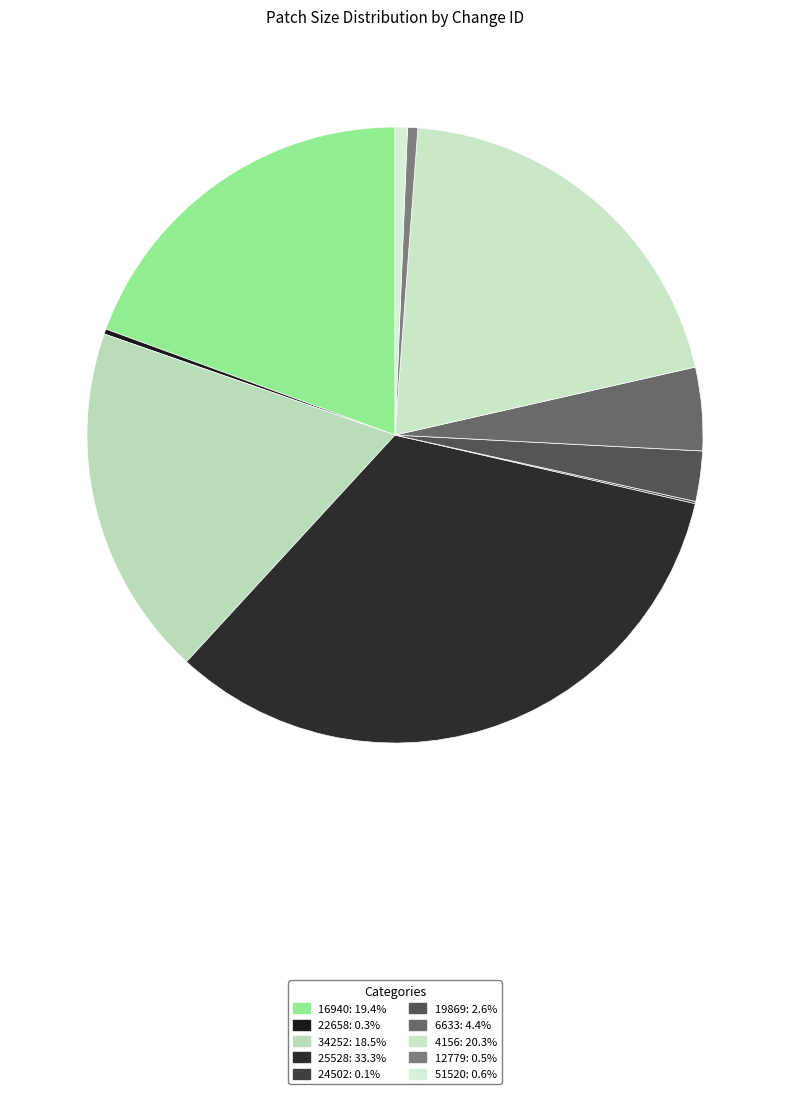

Is it true that 51520 is 1% of the pie?

True